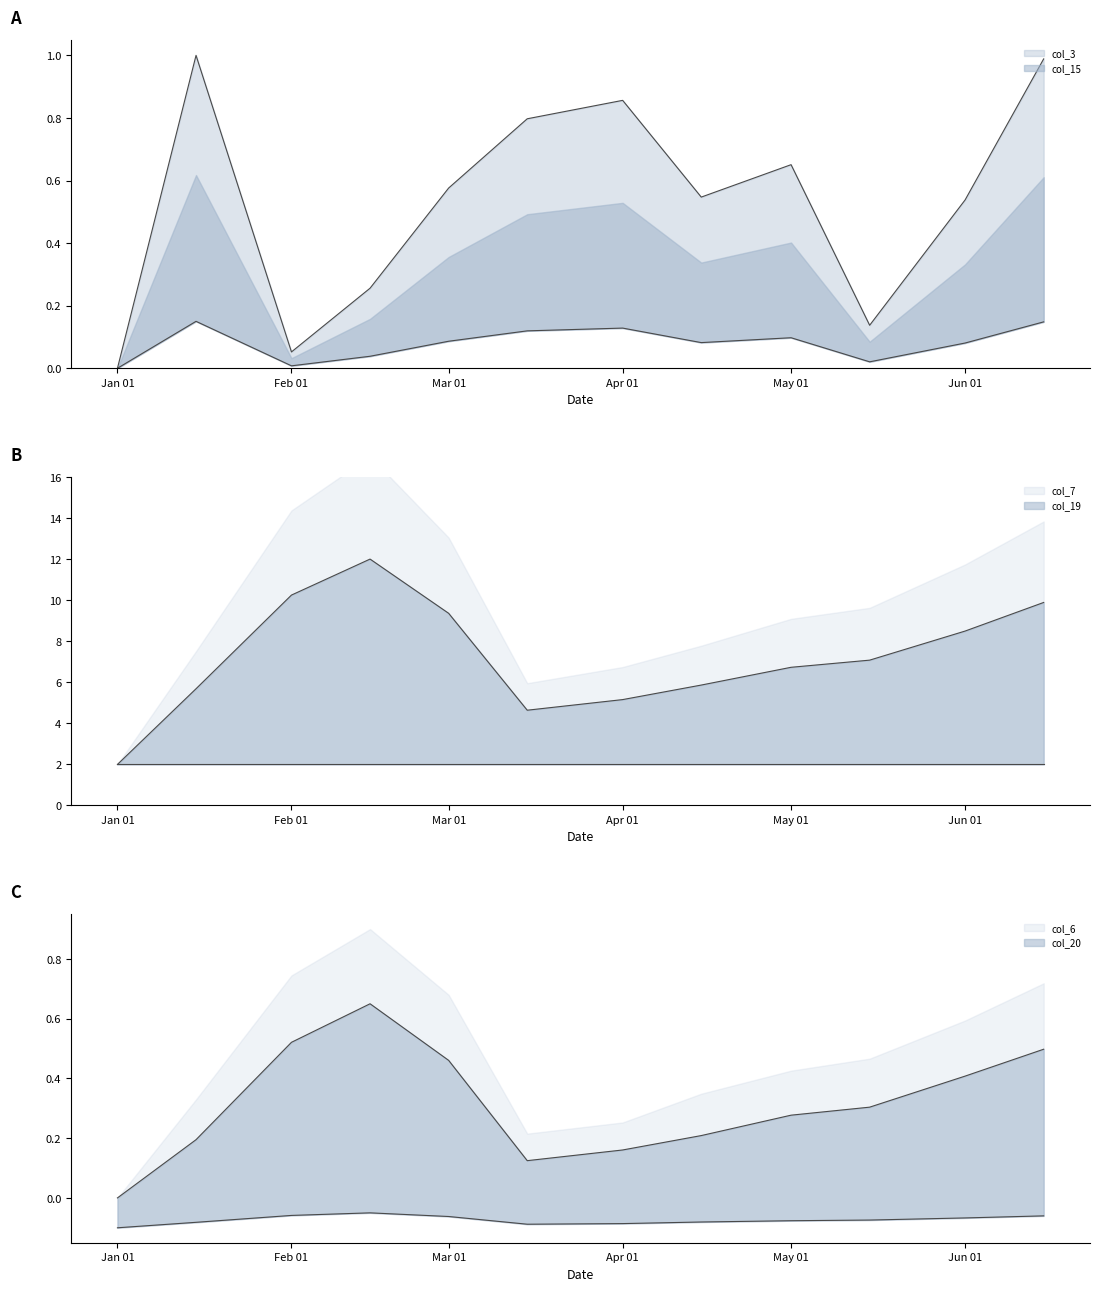

Which category has the highest value across all series?

2022-02-15